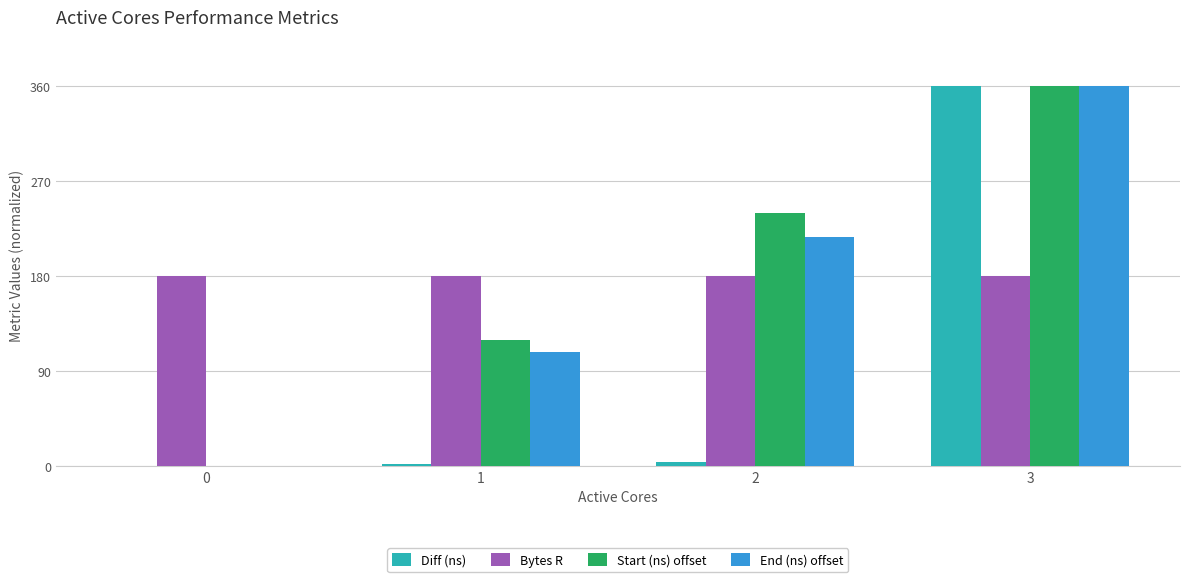

Between 0 and 1, which series saw the biggest shift?

Start (ns) offset